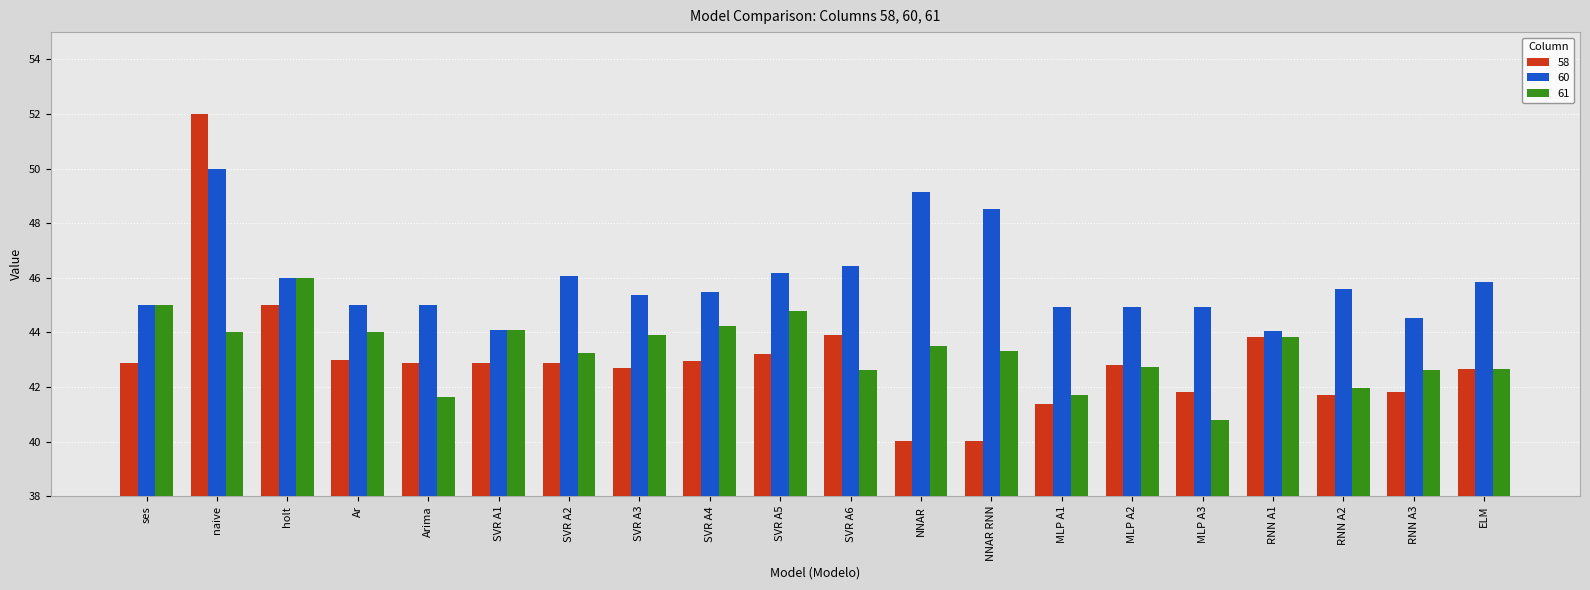

Is the value of 58 at SVR A3 greater than the value of 60 at RNN A2?

No